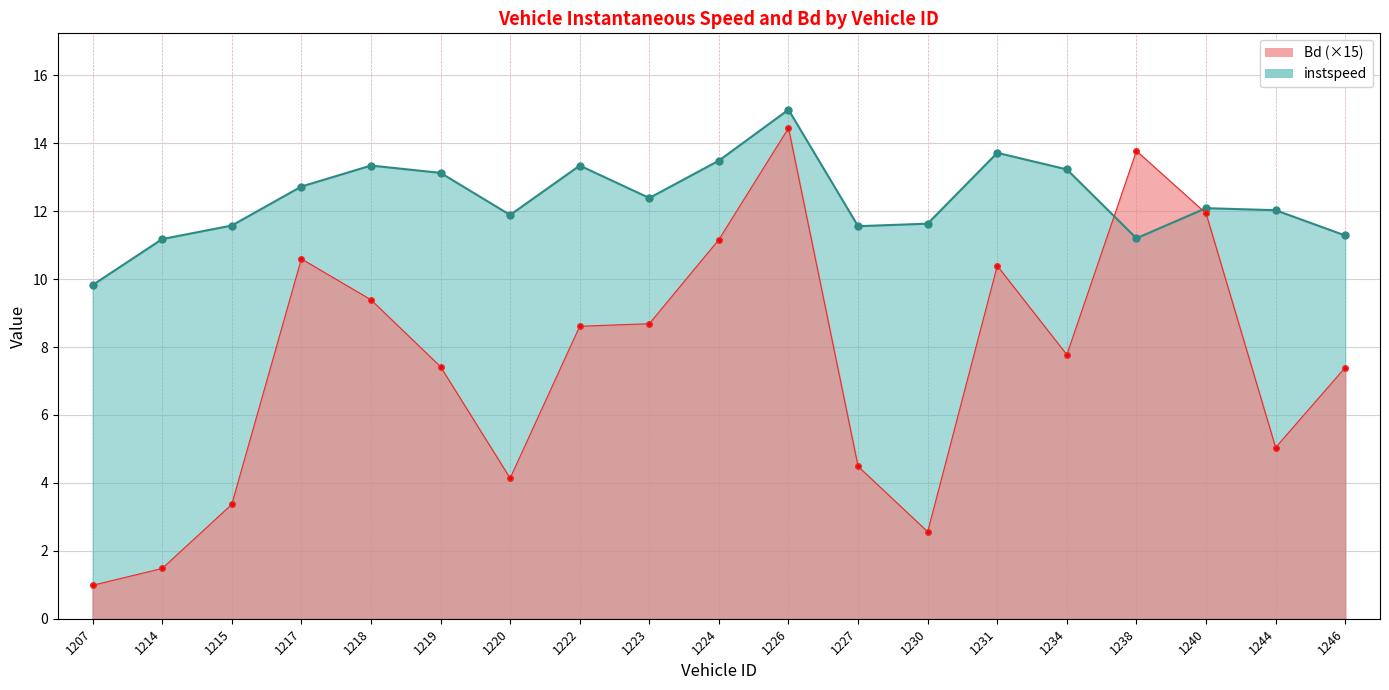

The value of Bd at 1230.0 is 3.5. True or false?

False